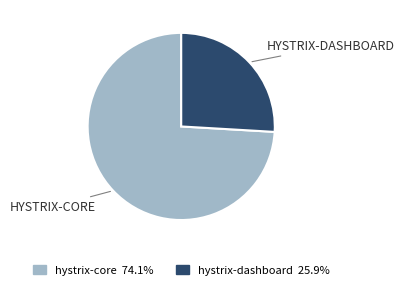

Rank the categories by value from lowest to highest.

hystrix-dashboard, hystrix-core